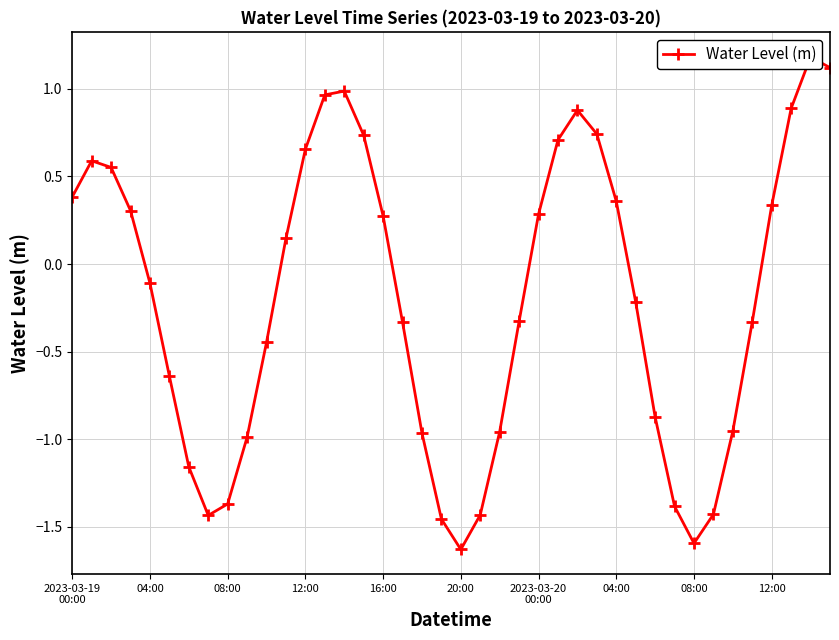

At which category does the chart reach its minimum across all series?

20:00